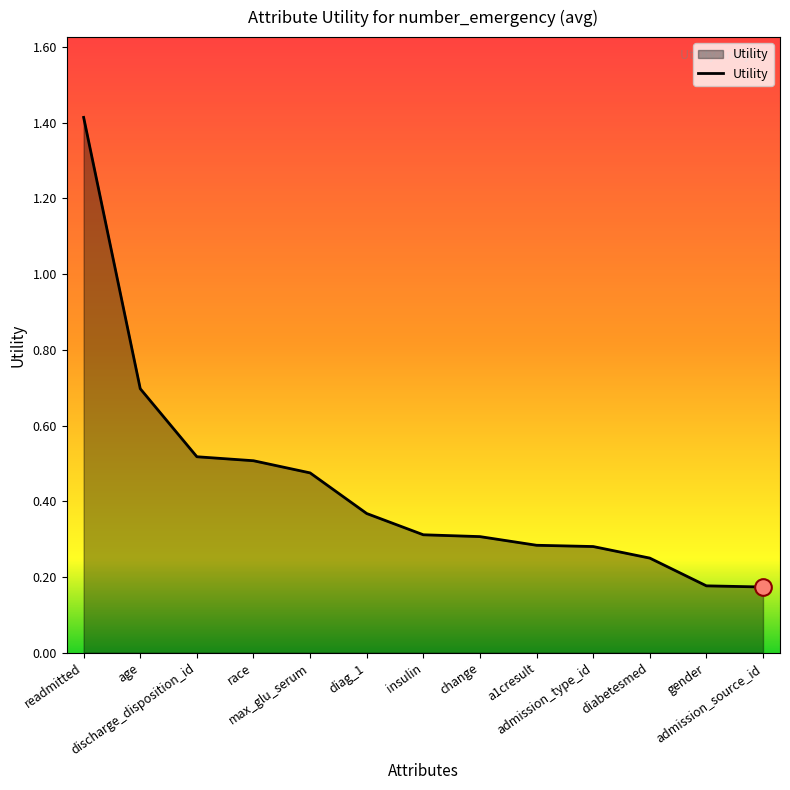

What is the greatest value displayed?

1.4